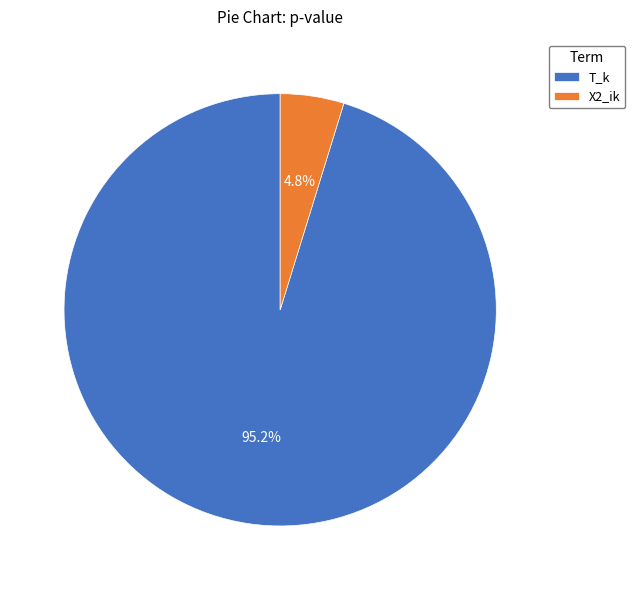

Which slice is the smallest?

X2_ik